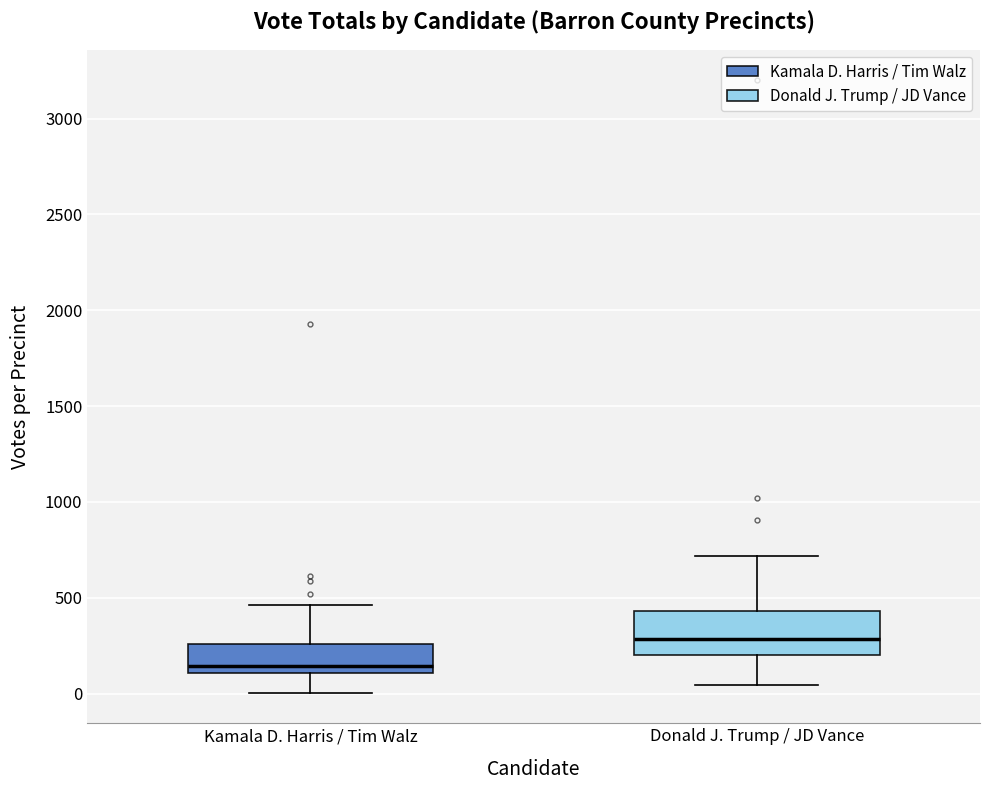

Which box's median line is the lowest?

Kamala D. Harris / Tim Walz